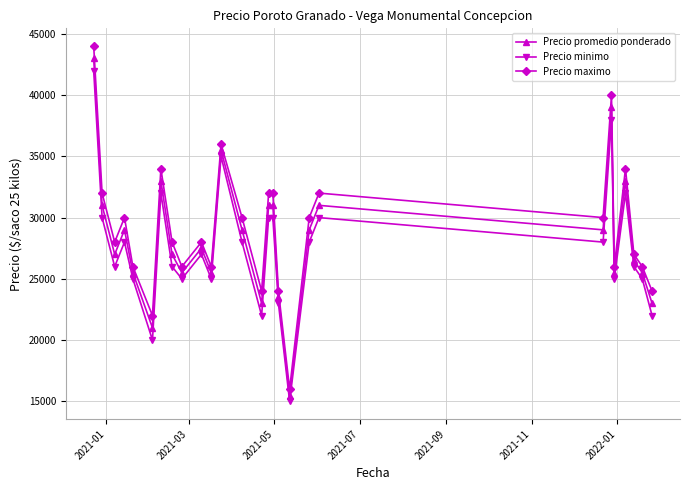

At how many categories does at least one series exceed 32599?

5